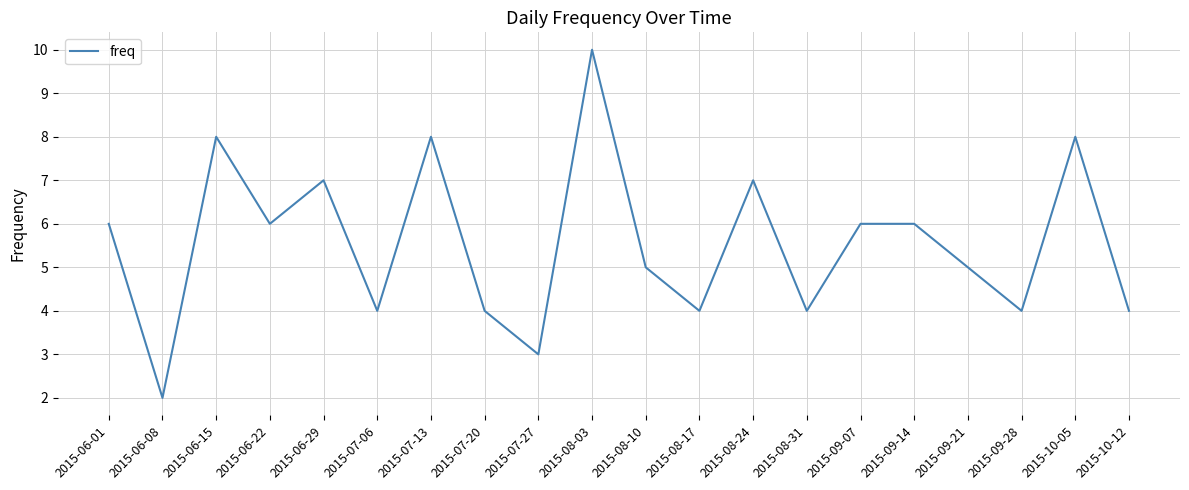

Read the value at 2015-08-17.

4